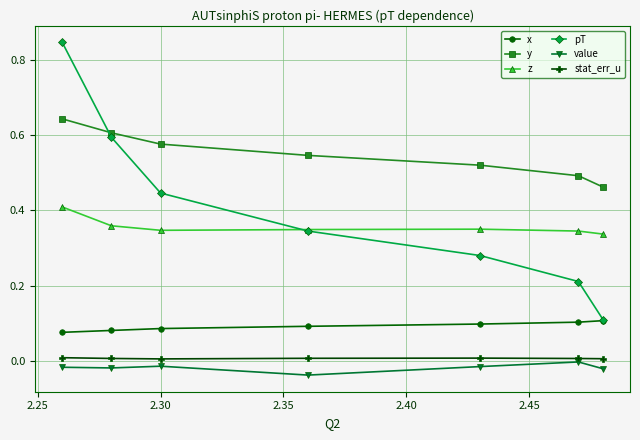

True or false: stat_err_u and y cross at least once.

False